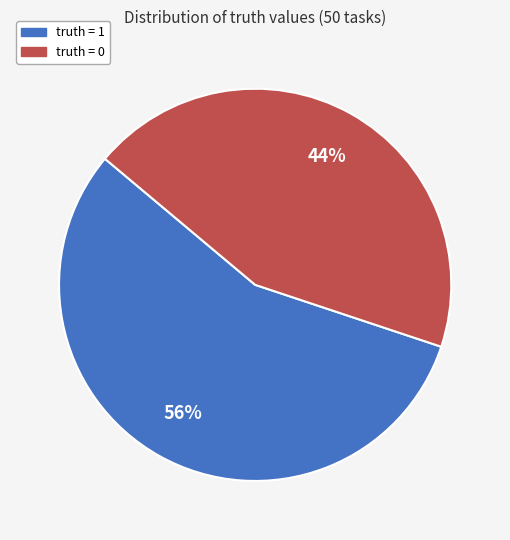

How many segments does this pie chart have?

2